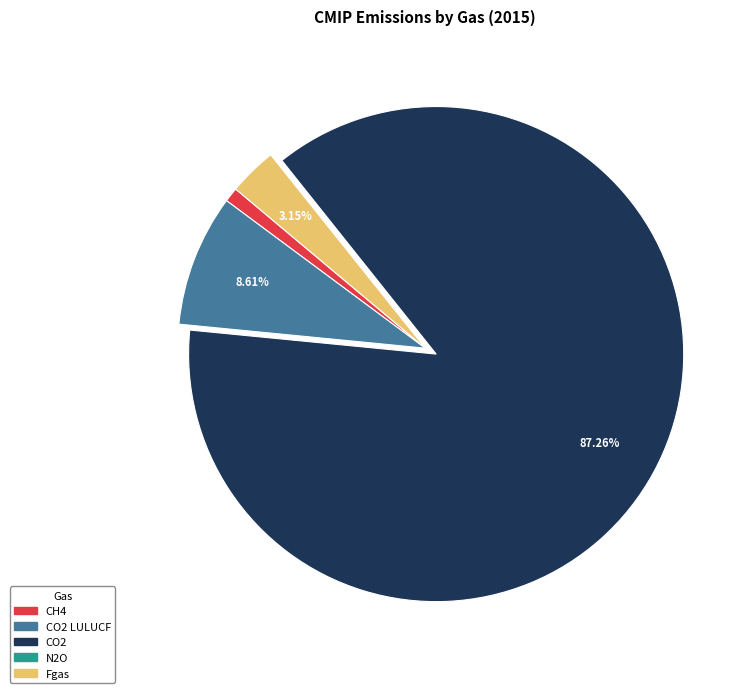

Is there a majority slice in this chart?

Yes